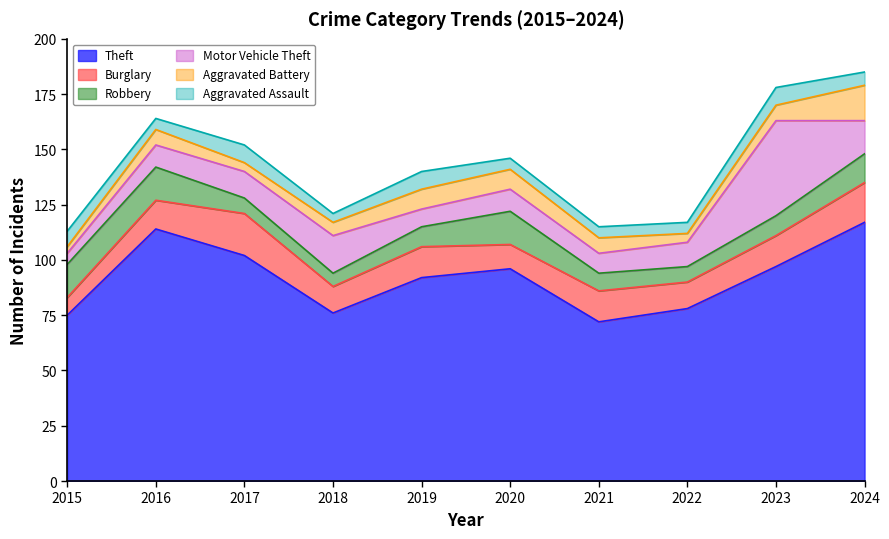

What is the value of the Motor Vehicle Theft point at the 1st from the left?

5